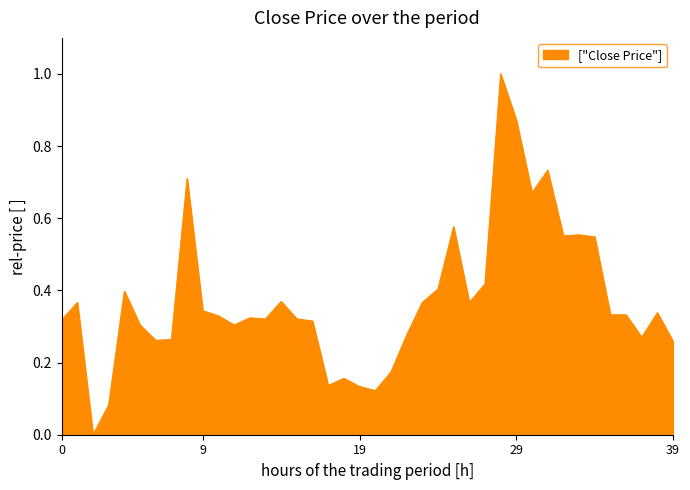

What is the greatest value displayed?

1.0